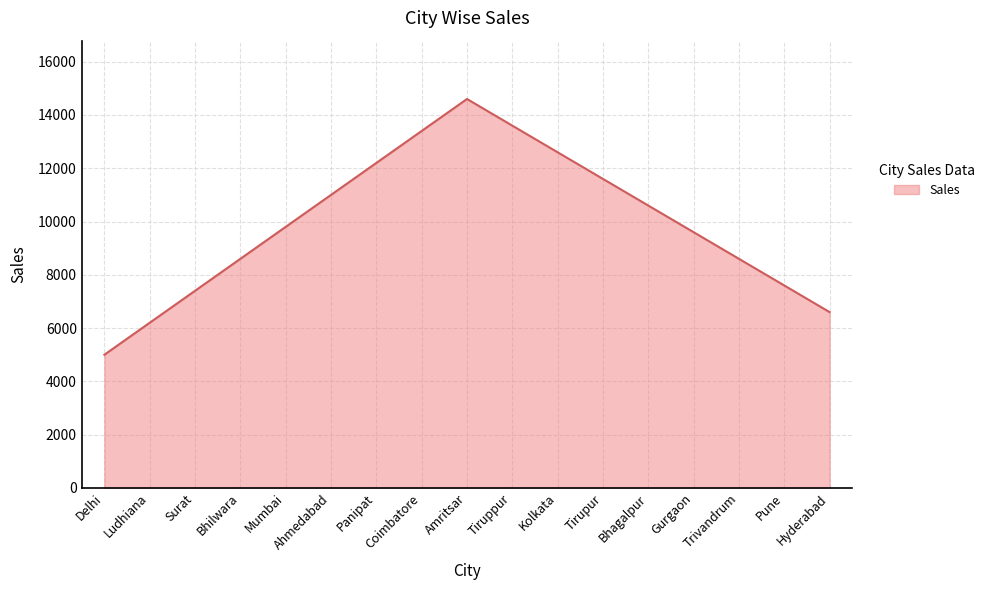

Reading right to left, list all the values displayed in this chart.

6600	7600	8600	9600	10600	11600	12600	13600	14600	13400	12200	11000	9800	8600	7400	6200	5000